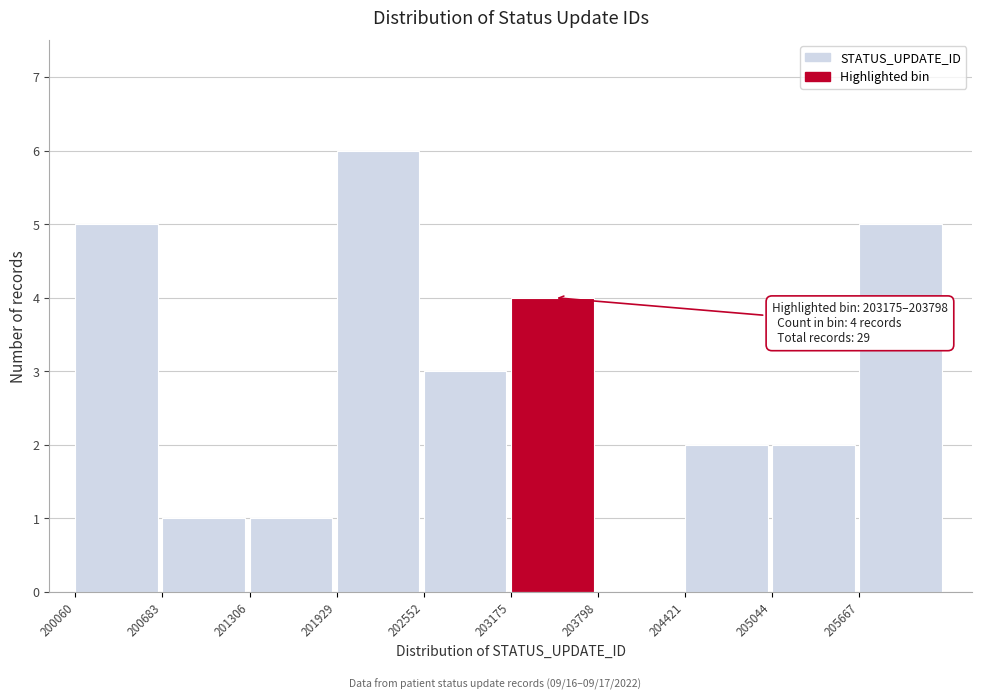

Over which range of the x-axis is the bar tallest?

201900 to 202600